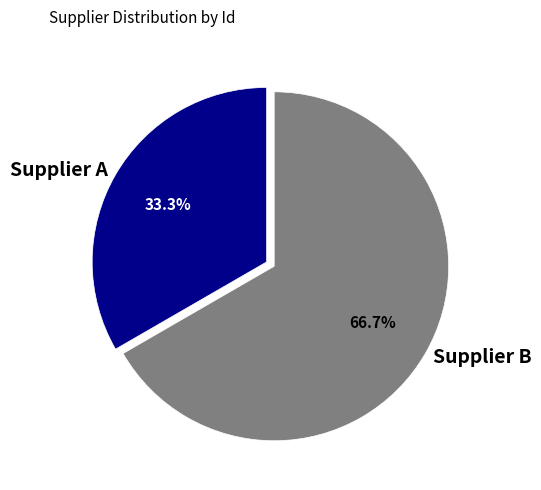

Is there any slice that represents more than half of the pie?

Yes